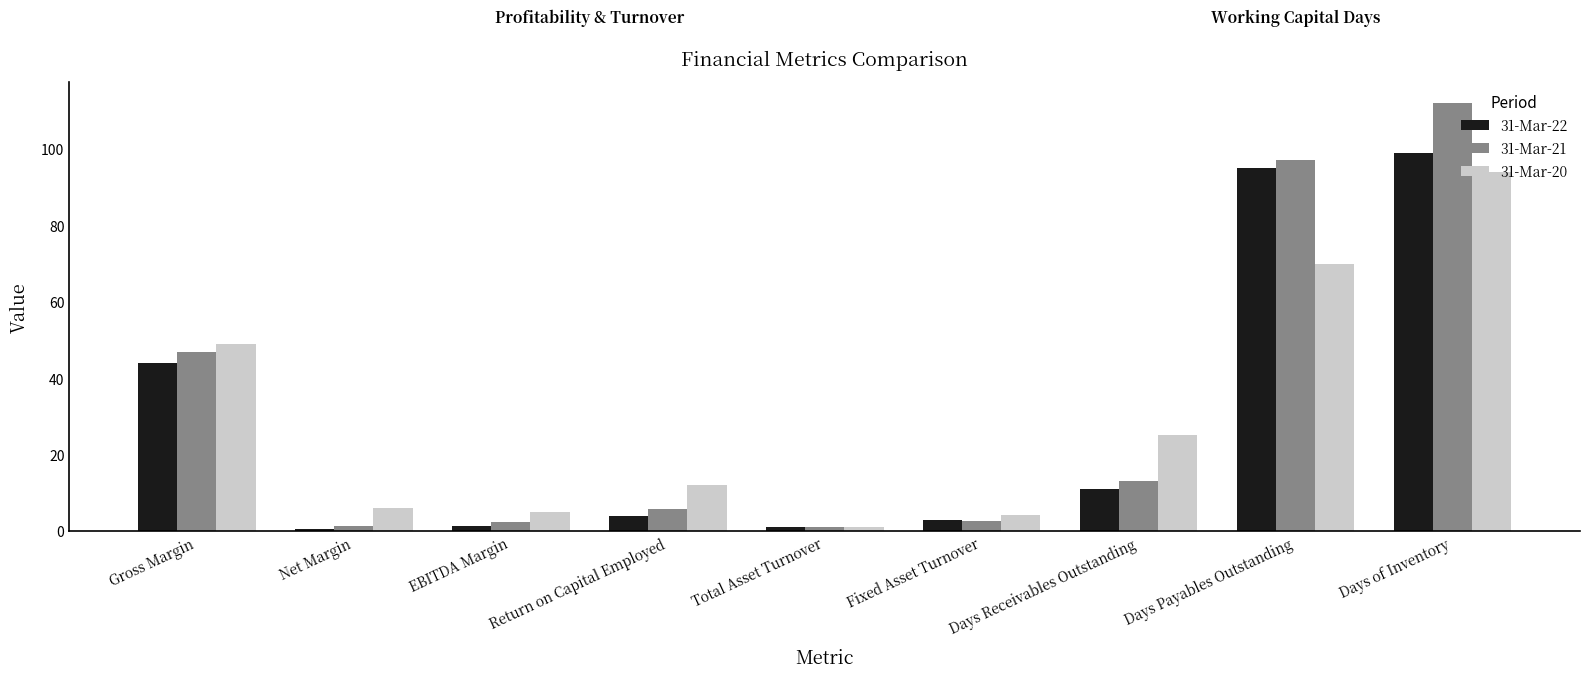

Between Total Asset Turnover and Fixed Asset Turnover, which series saw the biggest shift?

31-Mar-20